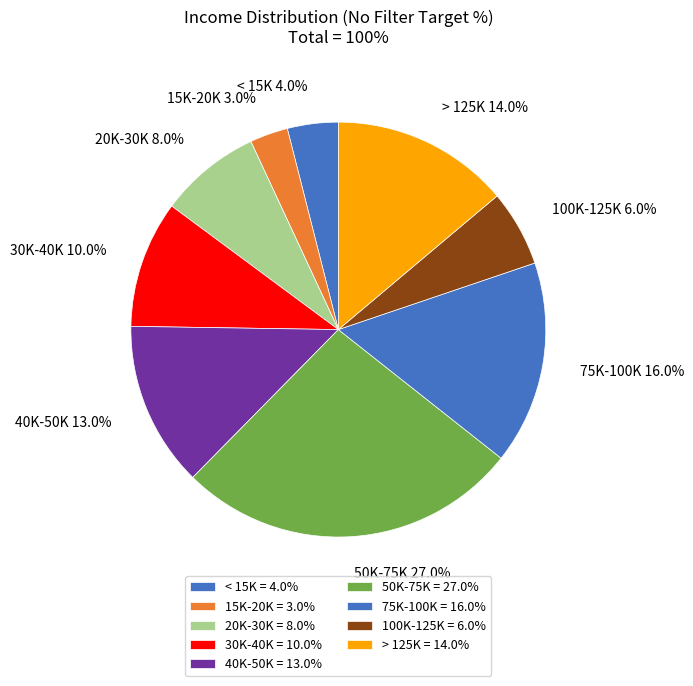

To the nearest percent, what is the average slice percentage?

11%